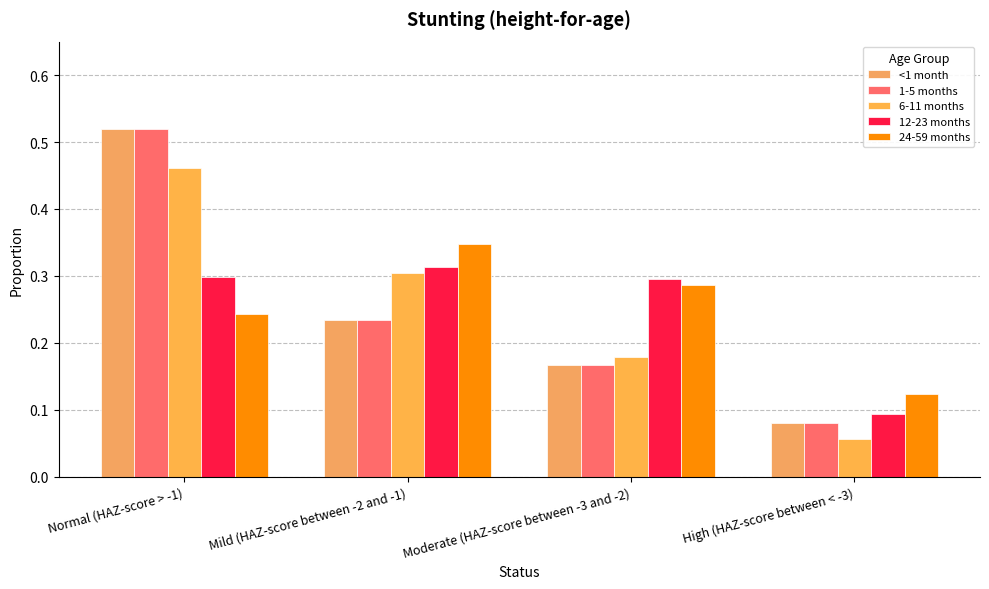

What is the label of the 2nd bar from the right?

Moderate (HAZ-score between -3 and -2)